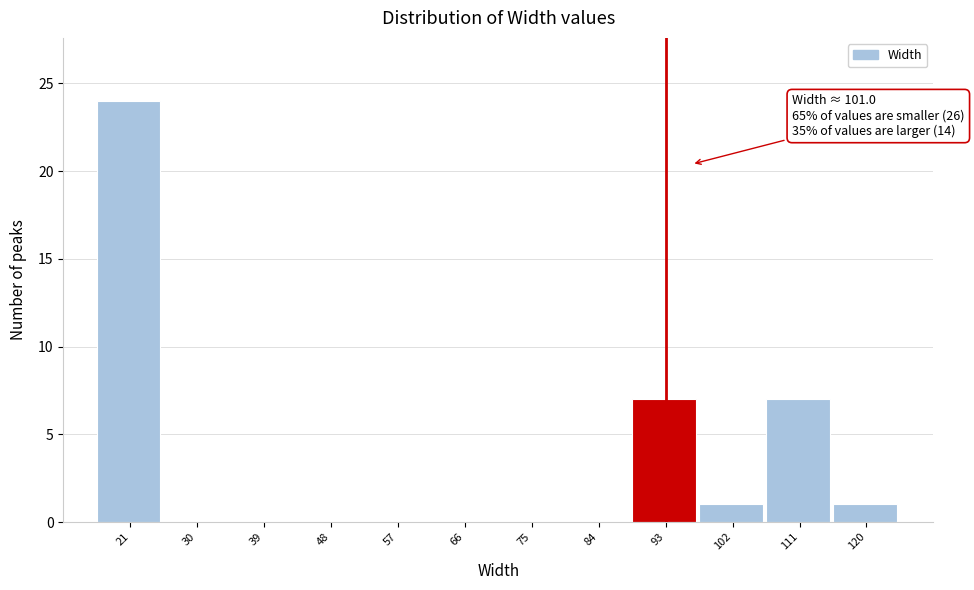

Reading left to right, extract all data points from this chart.

21=24	30=0	39=0	48=0	57=0	66=0	75=0	84=0	93=7	102=1	111=7	120=1